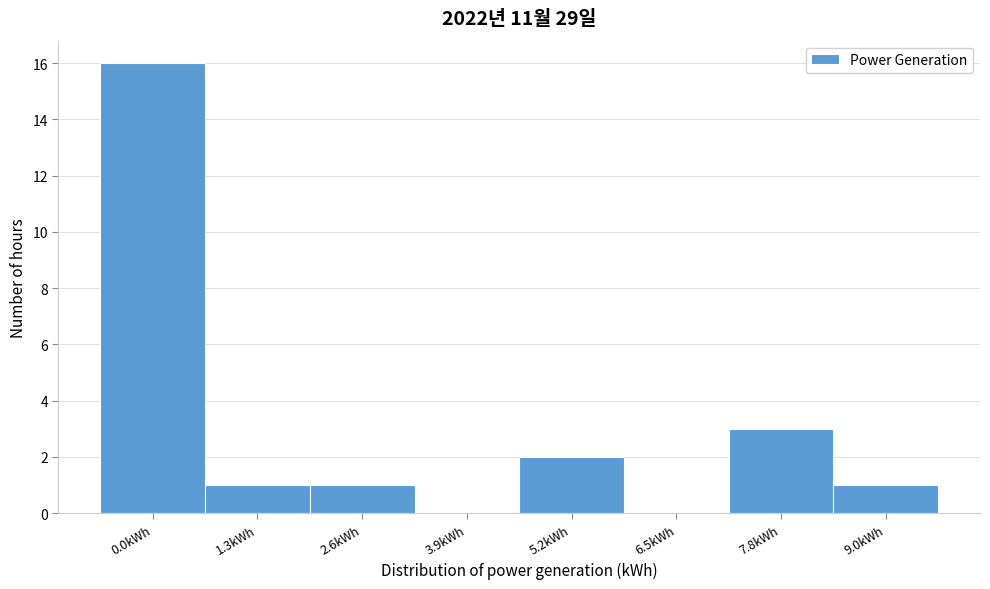

Reading right to left, extract all data points from this chart.

9.0kWh=1	7.8kWh=3	6.5kWh=0	5.2kWh=2	3.9kWh=0	2.6kWh=1	1.3kWh=1	0.0kWh=16